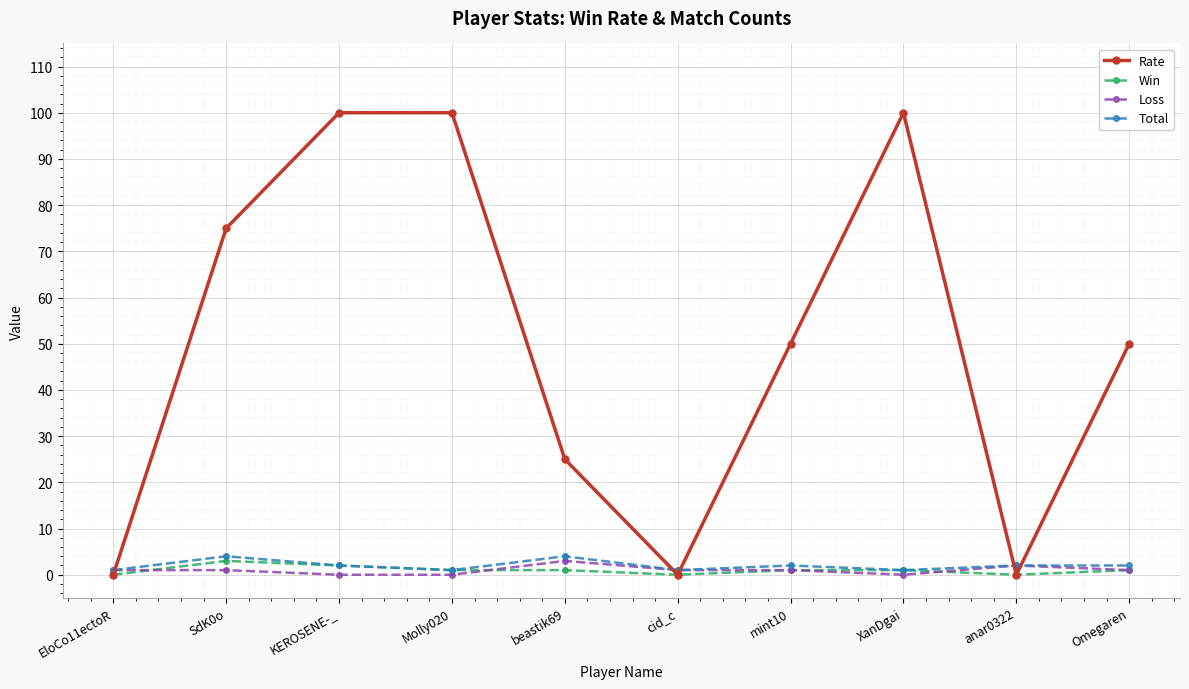

What is the label of the 1st point from the right?

Omegaren